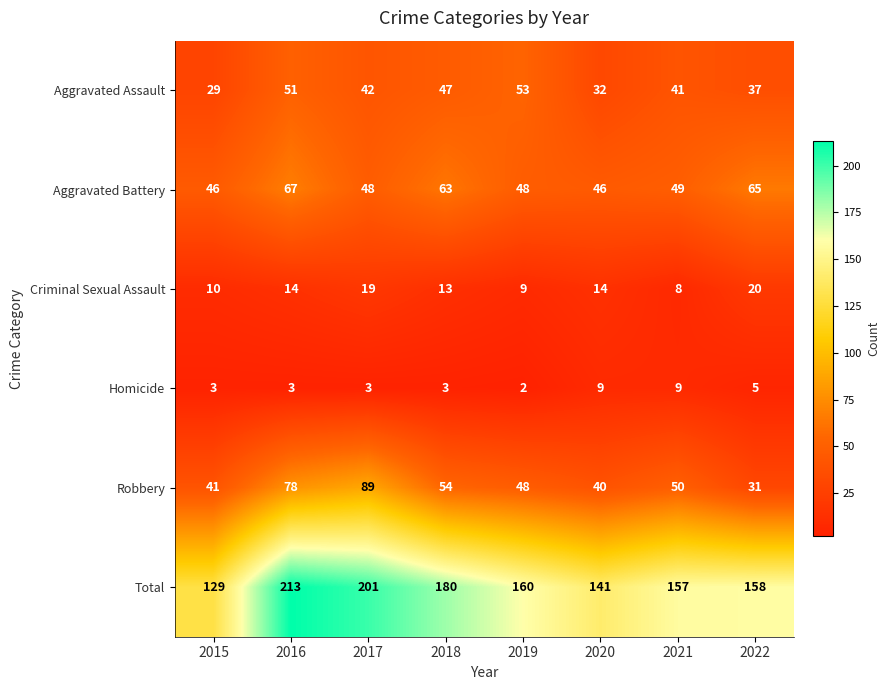

Which series has the largest range (max minus min)?

Total